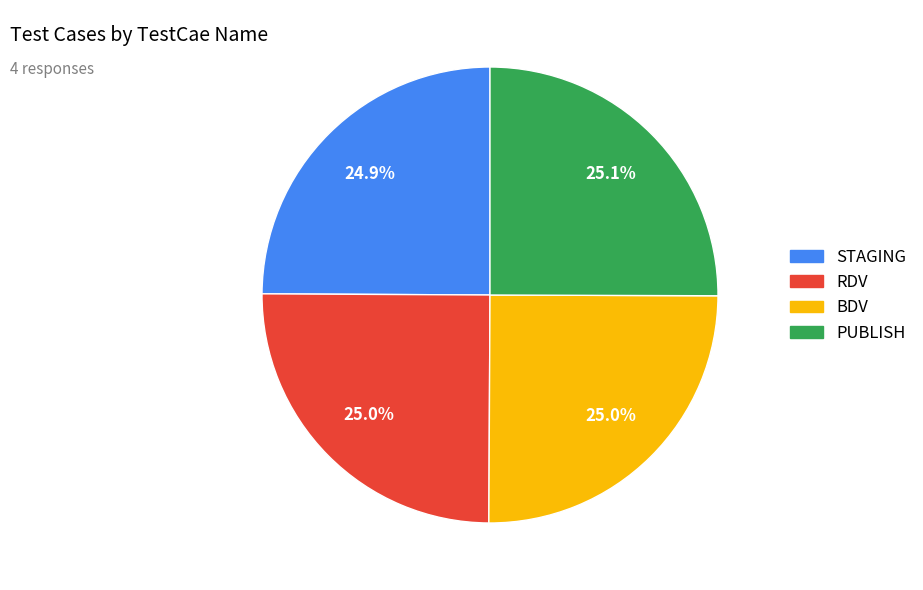

What is the ratio of the value at BDV to the value at RDV?

1.0